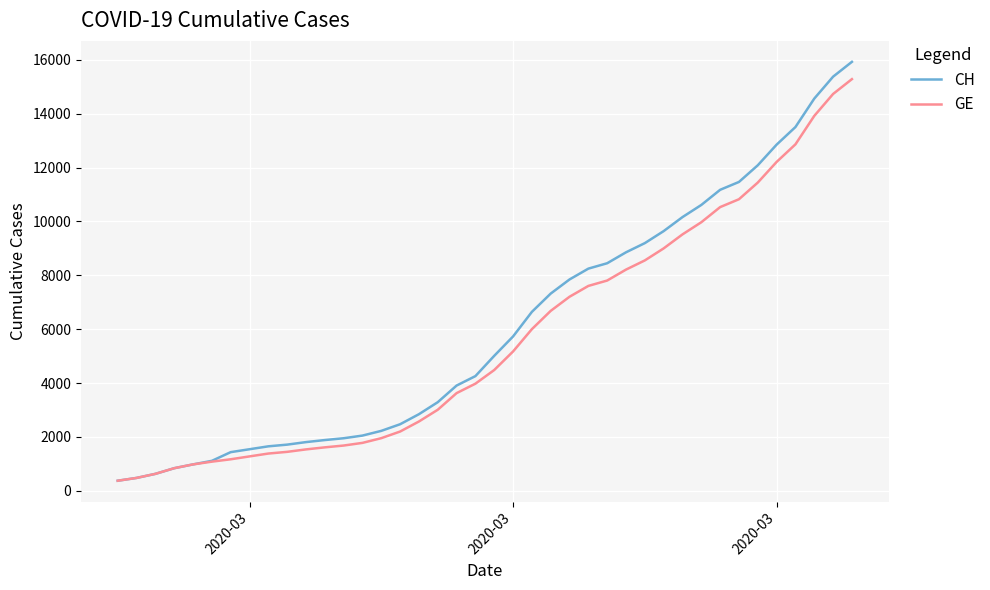

At how many categories does at least one series exceed 3007?

23